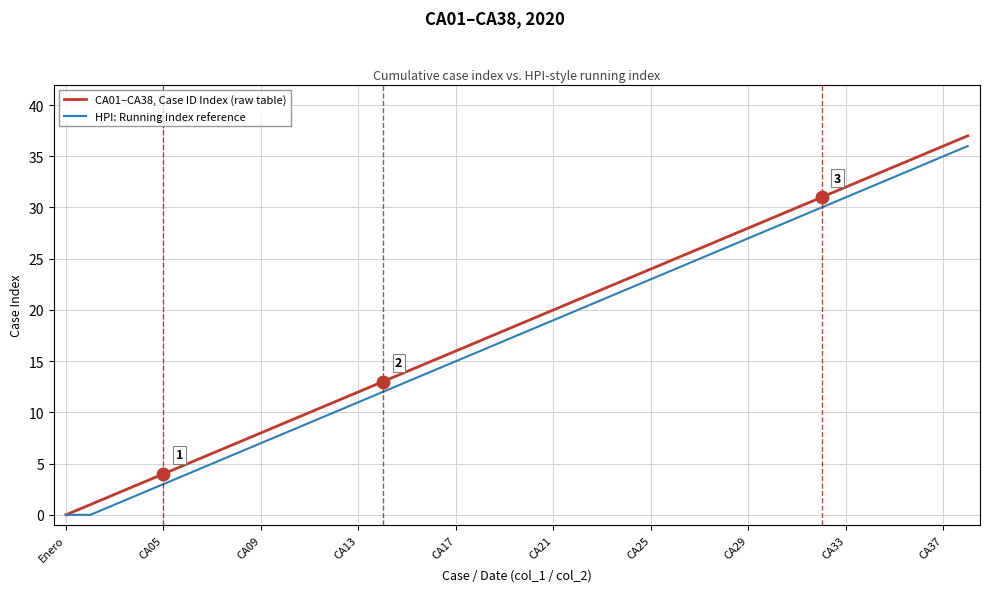

Which series has the widest spread of values?

CA01–CA38, Case ID Index (raw table)